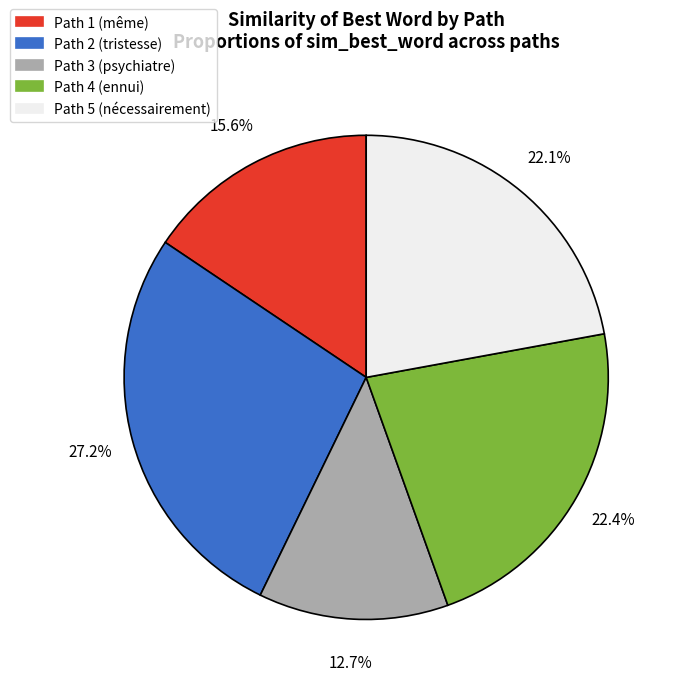

To the nearest percent, what percentage of the pie is Path 1?

16%